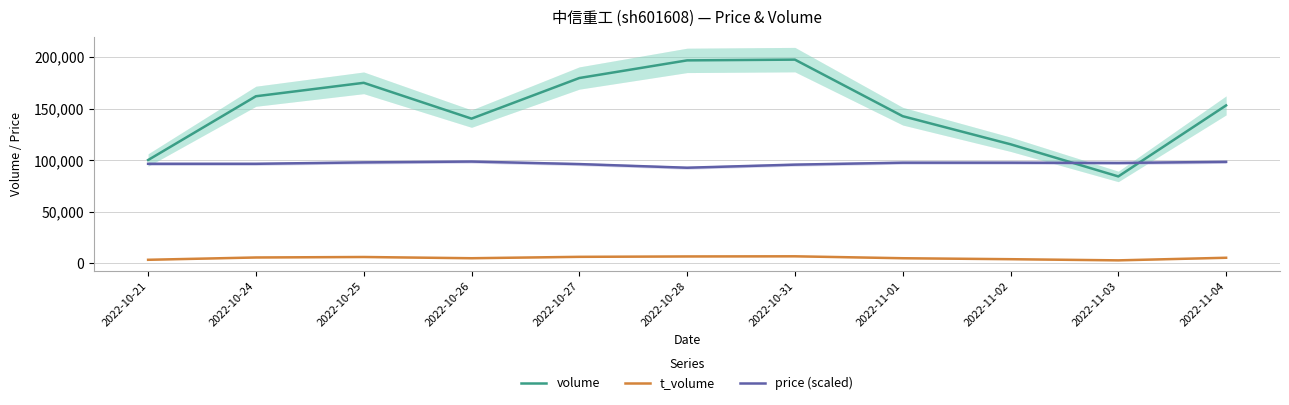

What are all the series names shown in the legend?

volume, t_volume, price (scaled)